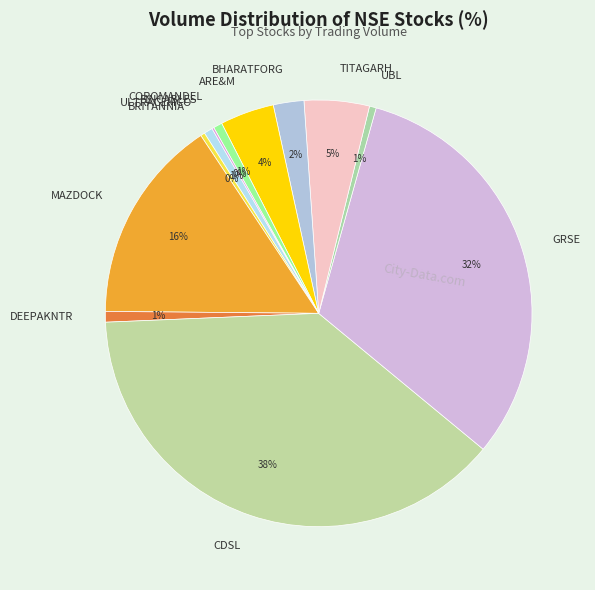

Does MAZDOCK account for over 50% of the chart?

No